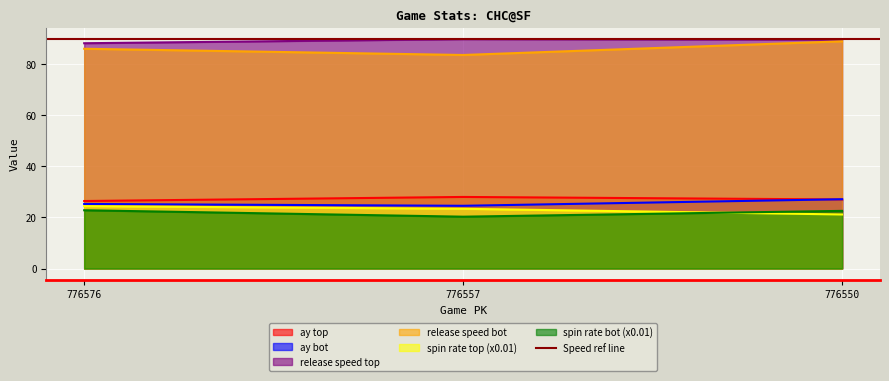

At which label does release_spin_rate_bot reach its peak?

776576